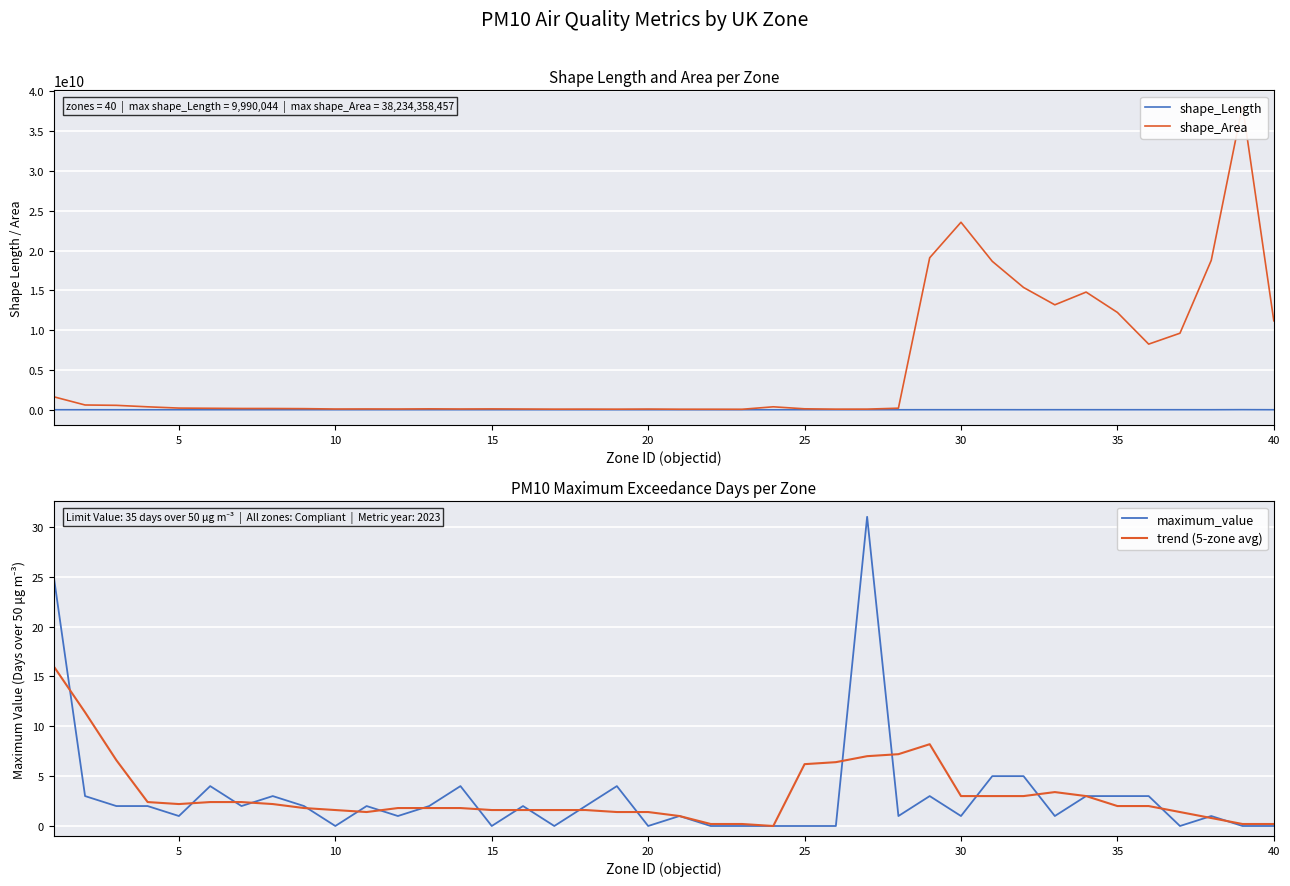

What is the difference between the maximum and minimum values in the trend (5-zone avg) series?

16.0